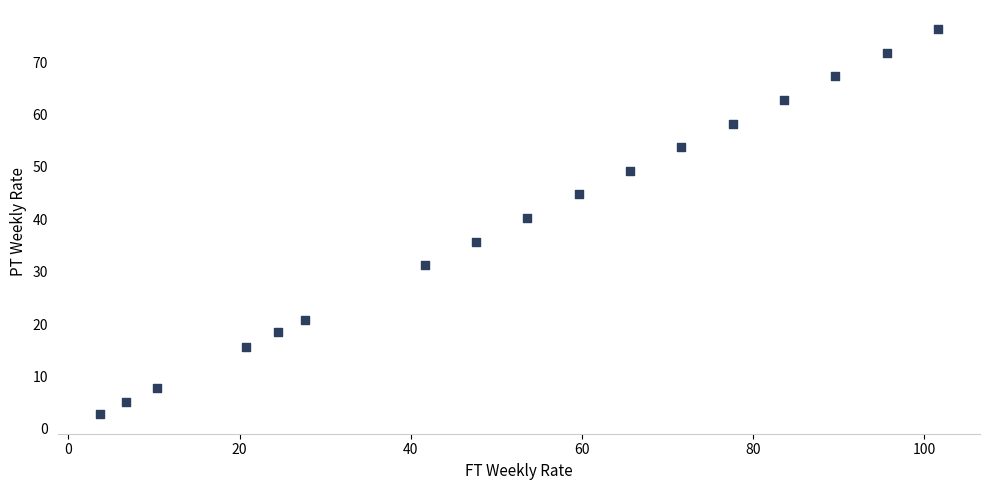

What is the range of Y values (max minus min)?

73.5